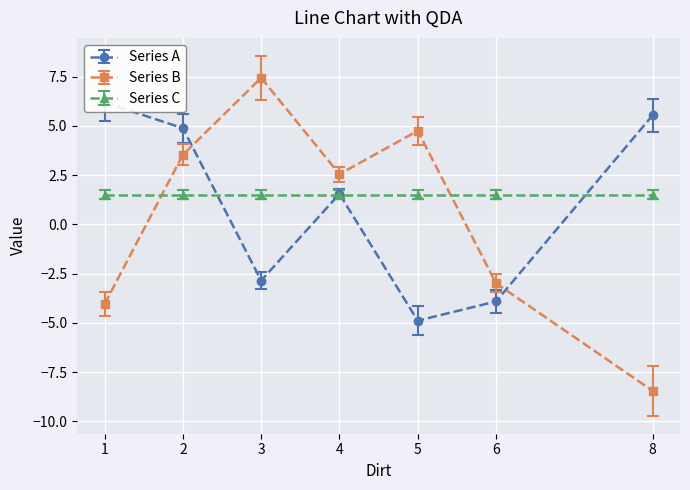

What are all the series names shown in the legend?

Series A, Series B